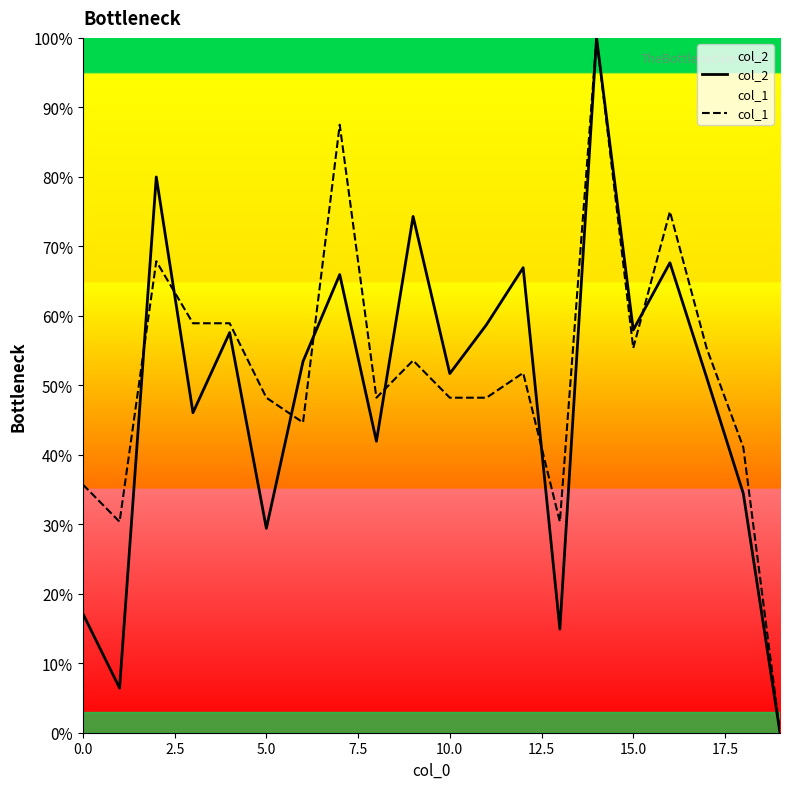

Is it true that col_1 equals 11.4 at 5.0?

False